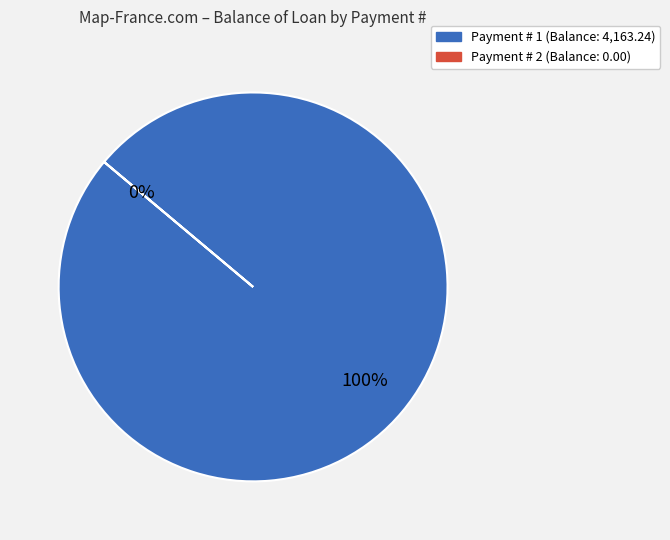

To the nearest percent, what is the difference between the 1 and 2 slice percentages?

100%